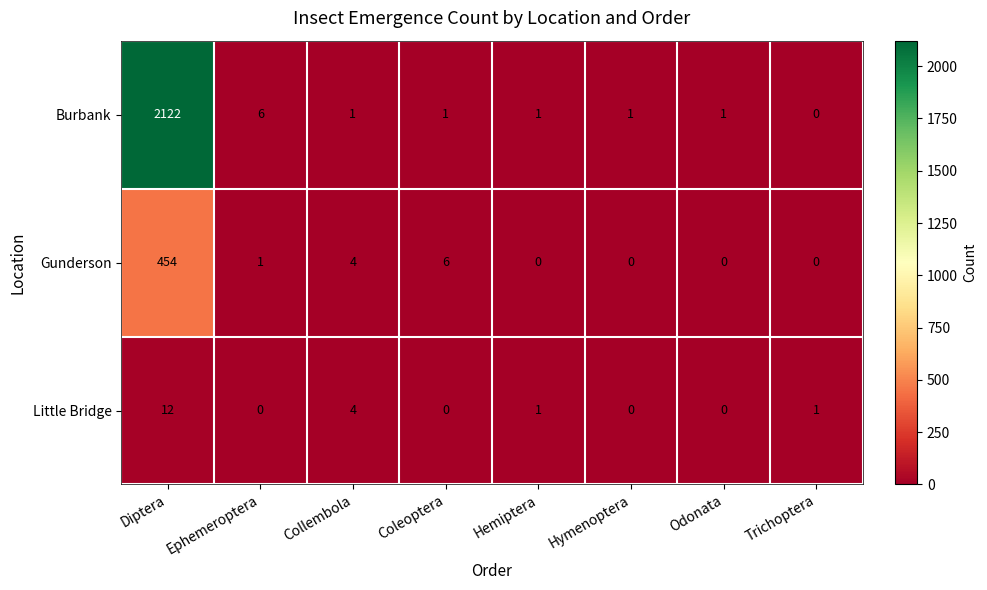

Where does the Little Bridge series first go above 1?

Diptera